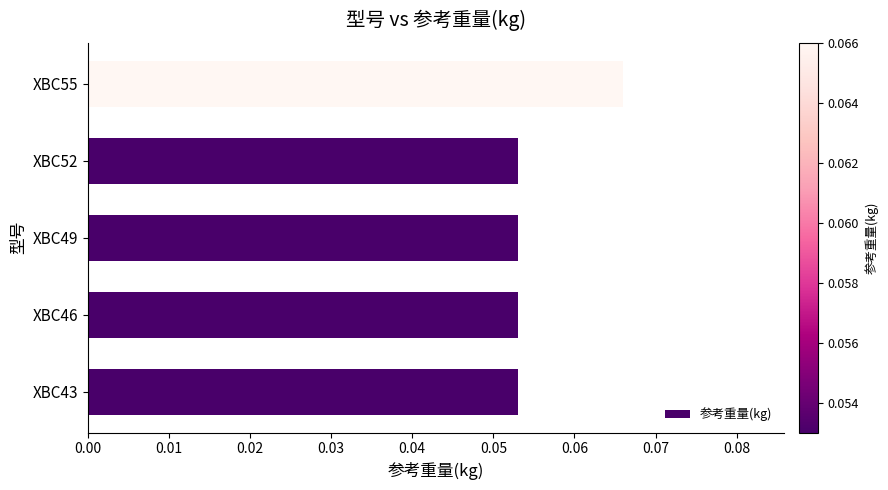

The value at XBC52 is 0.0. True or false?

False